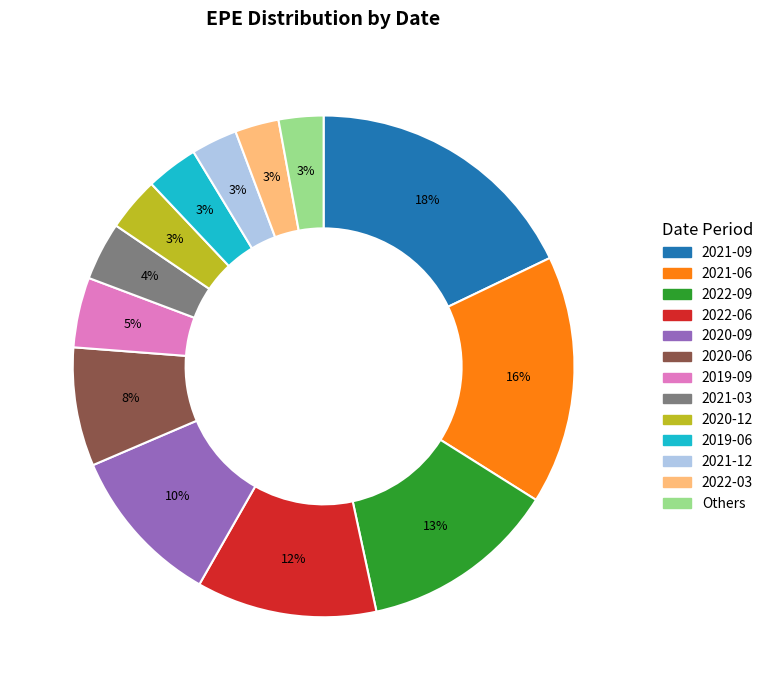

What percentage is the 2020-09 slice, to the nearest percent?

10%